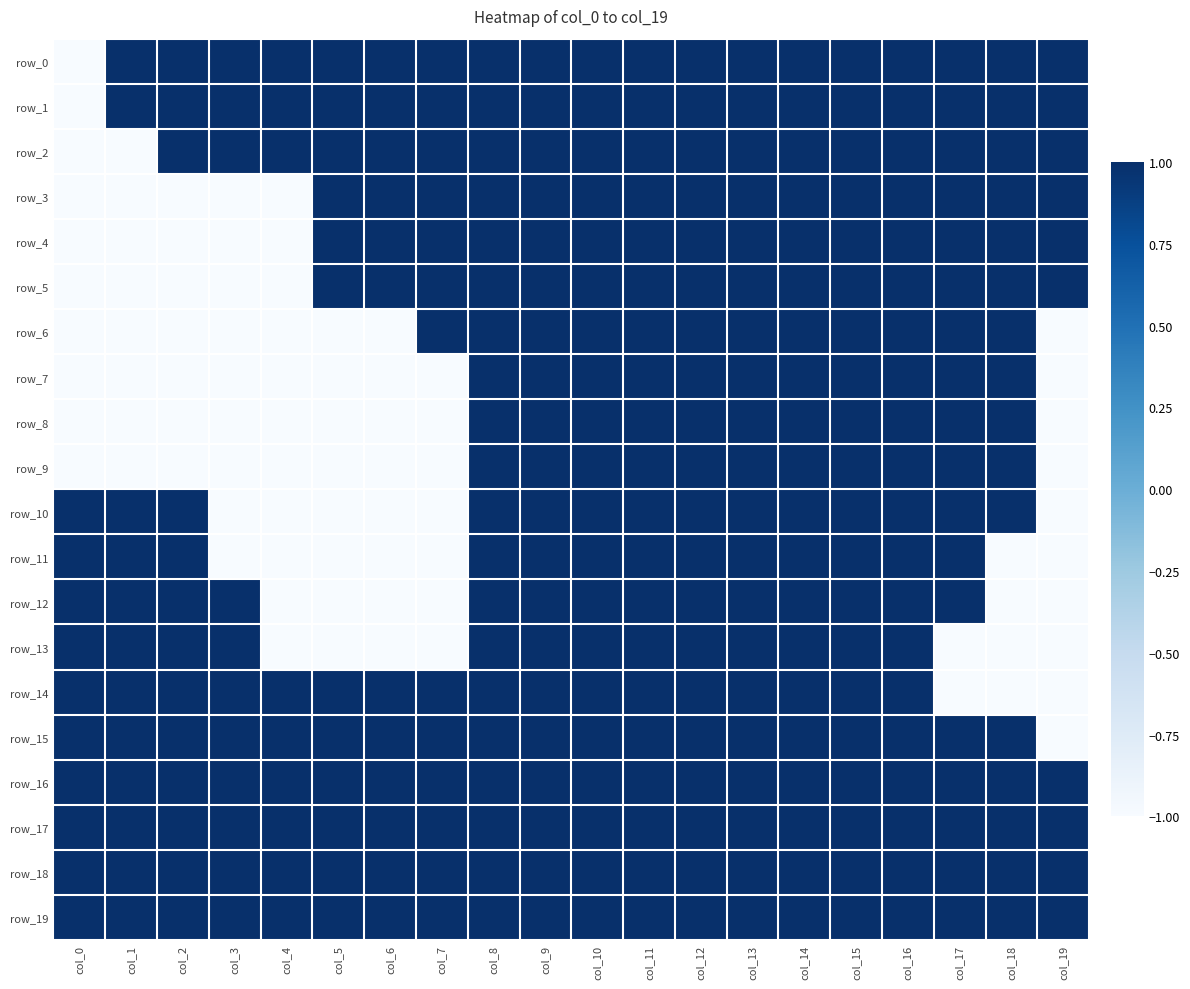

How many data points does each series have?

20